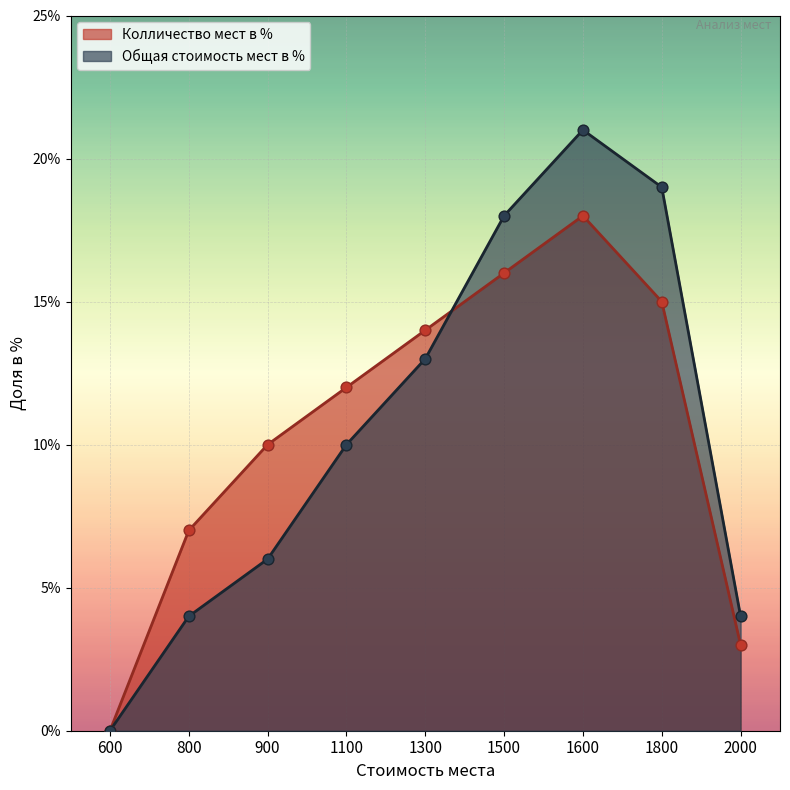

At which category is the sum across all series the highest?

1600